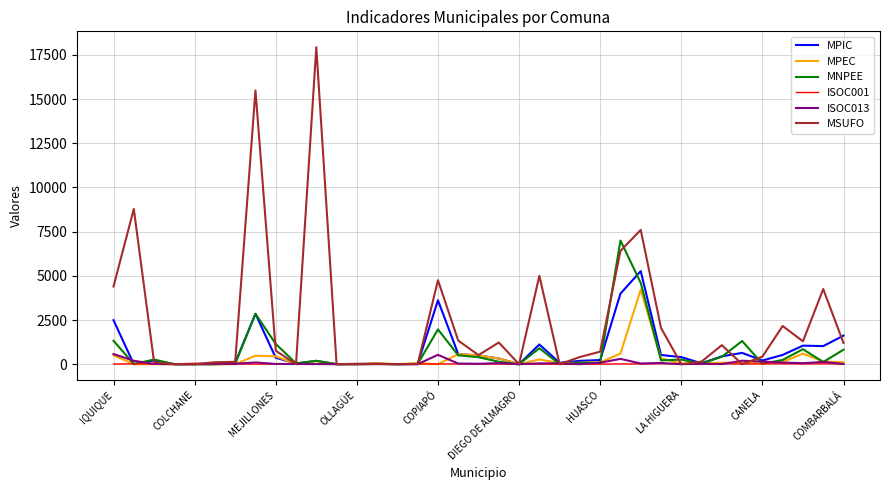

What is the highest value of the MPIC series?

5268.0